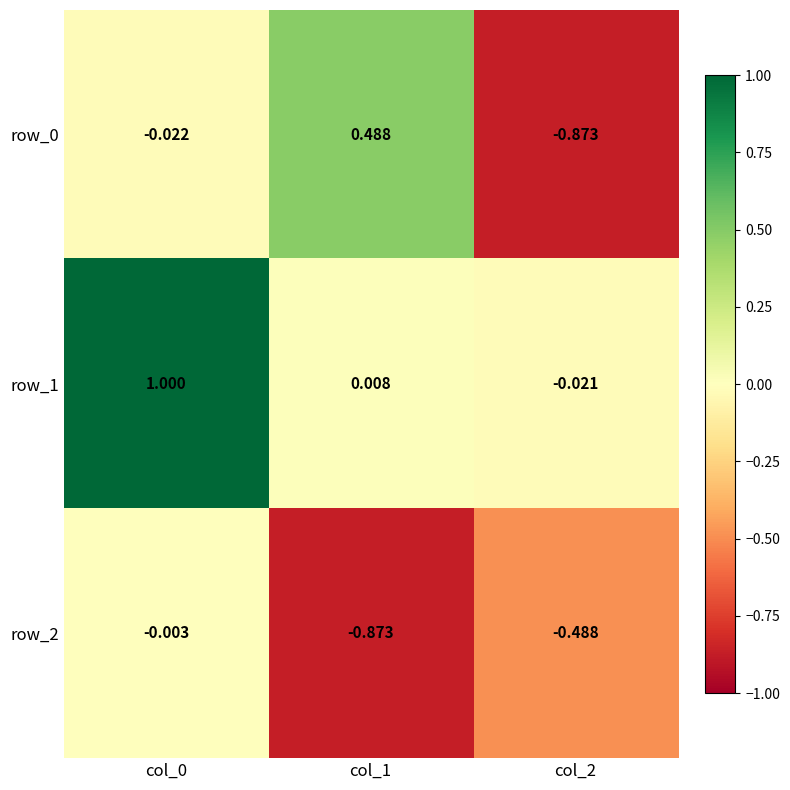

Is the value of row_1 at col_1 greater than the value of row_0 at col_2?

Yes